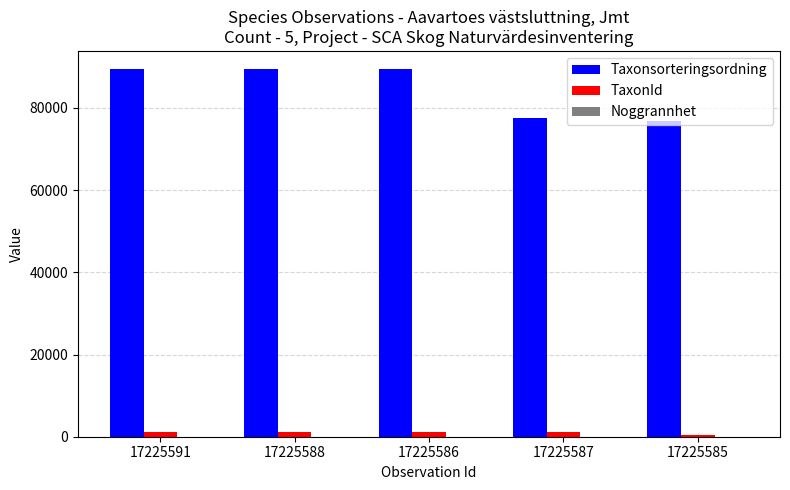

What is the maximum value shown in the chart?

89406